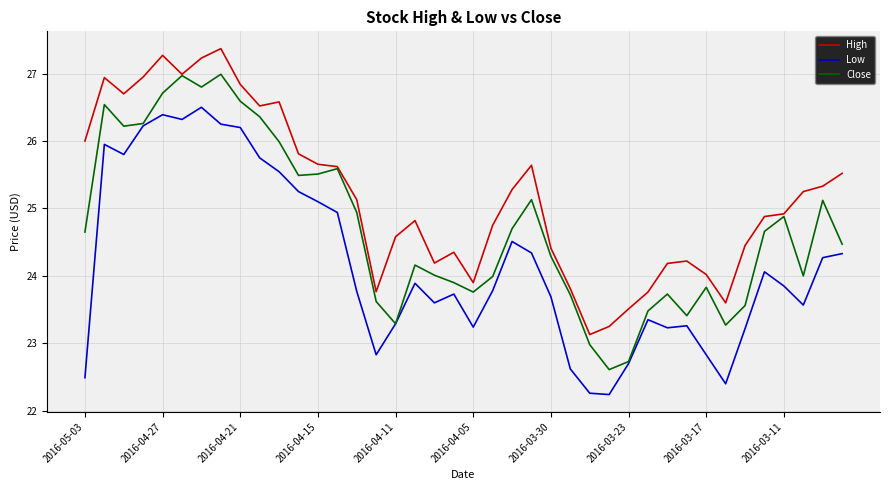

True or false: Low and High cross at least once.

False